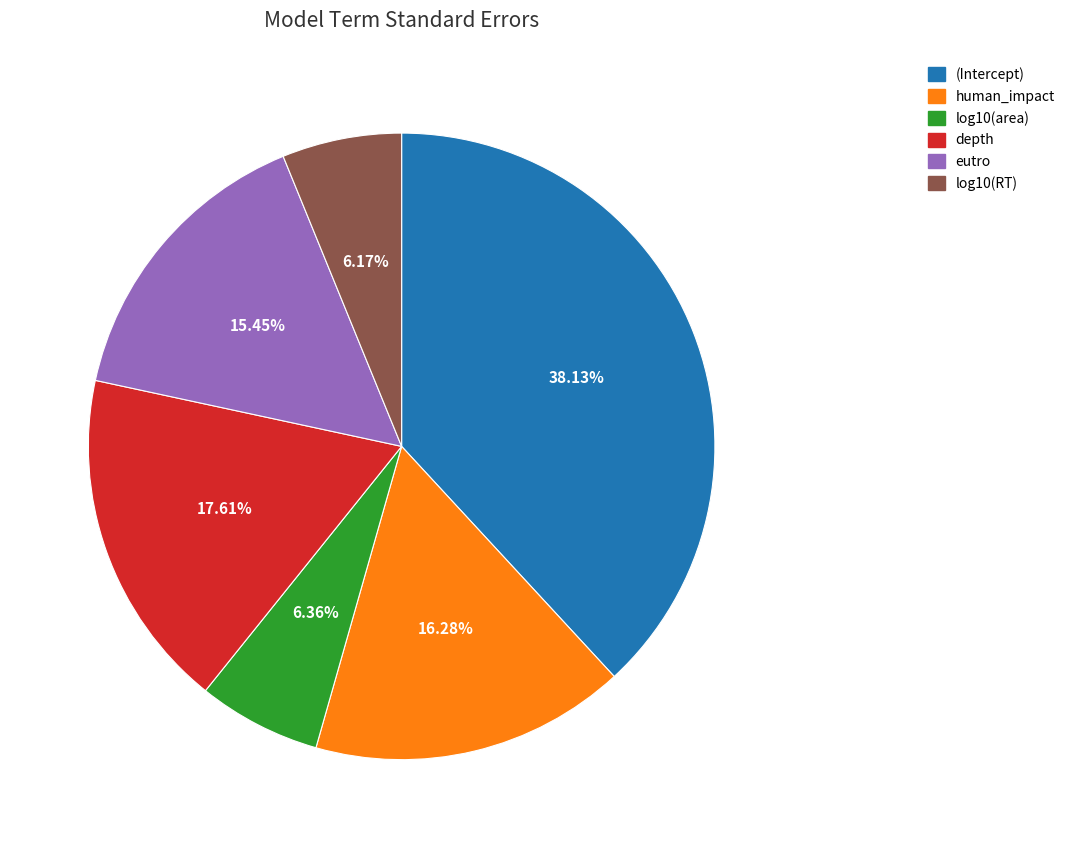

What is the largest slice in the pie chart?

(Intercept)